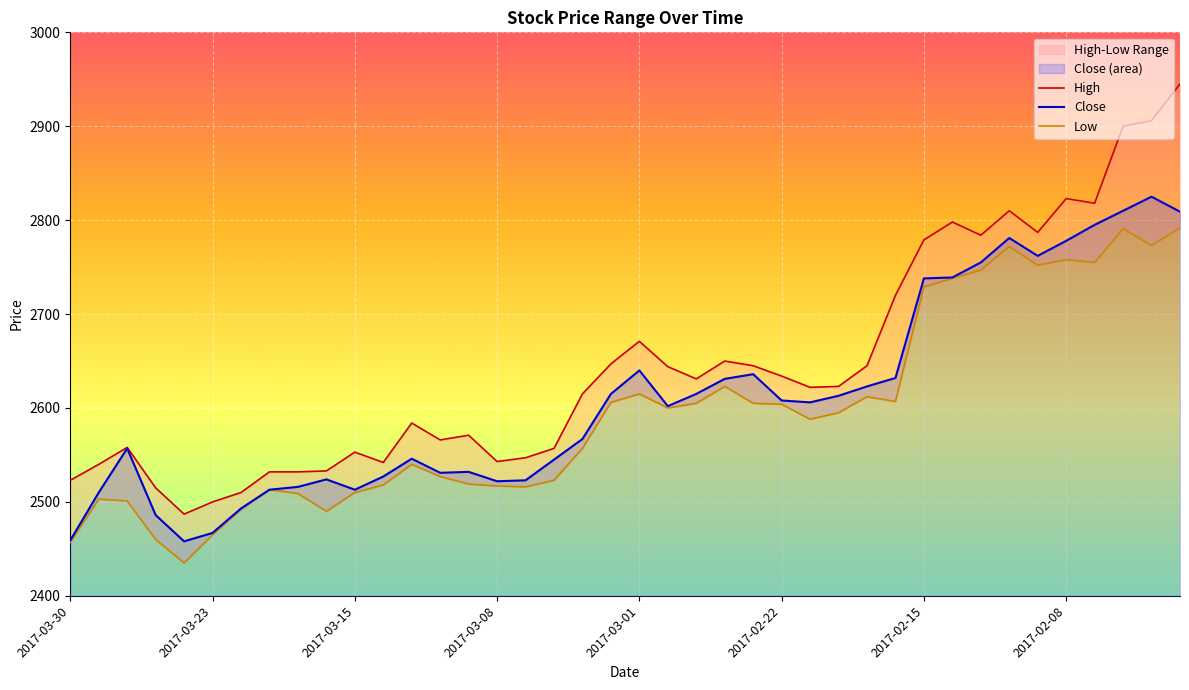

What is the sum of all Close values?

104402